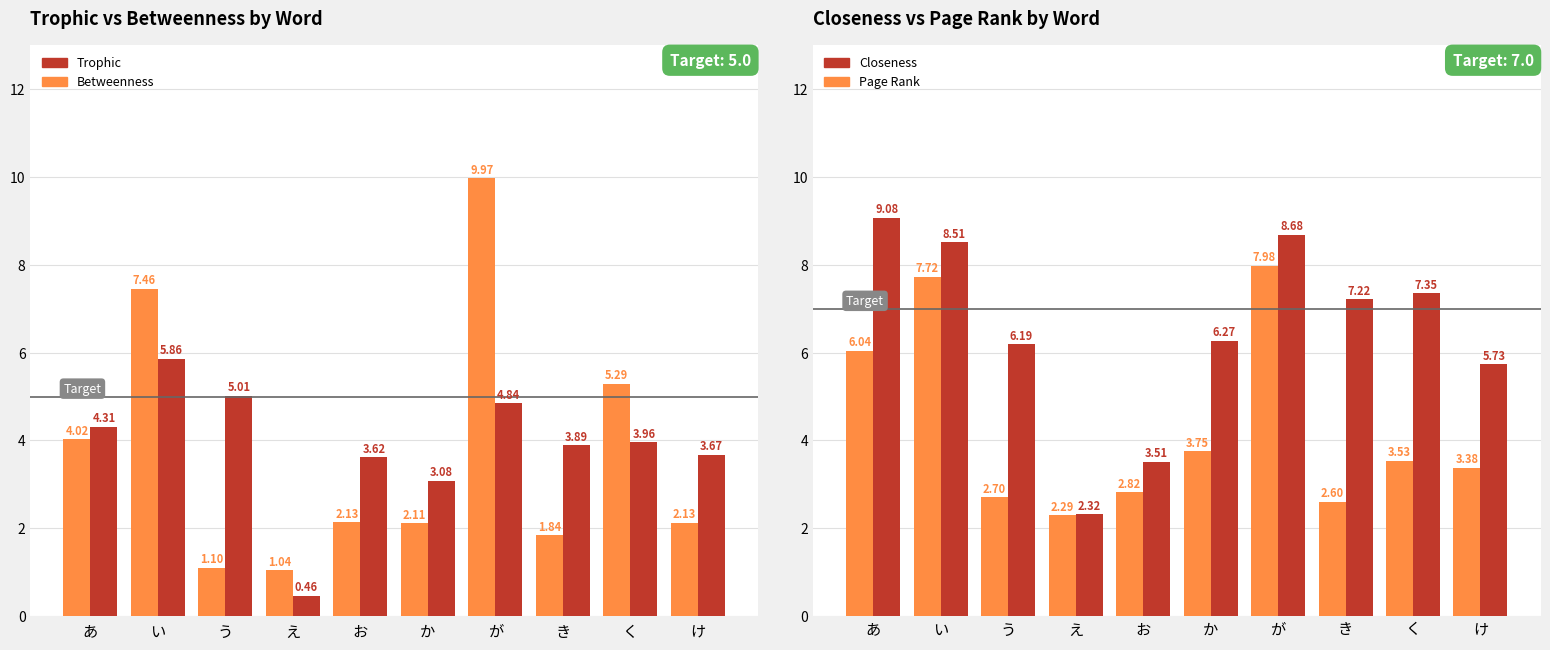

Is it true that Page Rank equals 10.2 at い?

False